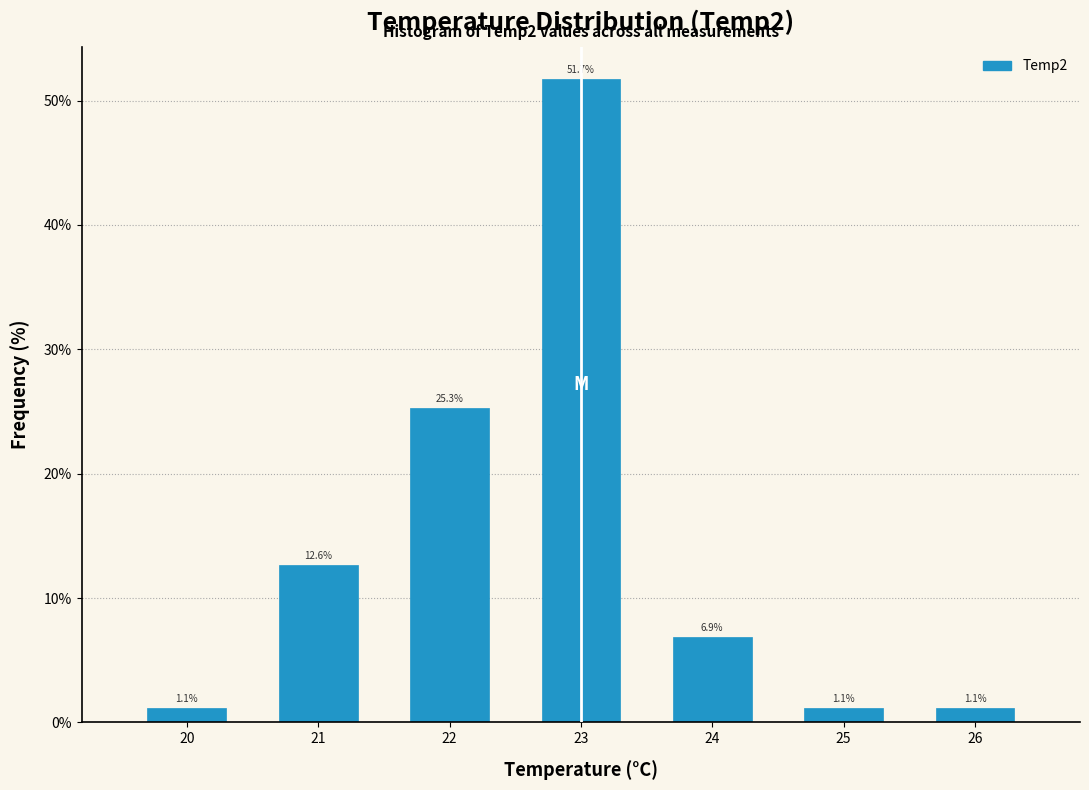

Reading left to right, extract all data points from this chart.

1.1	12.6	25.3	51.7	6.9	1.1	1.1